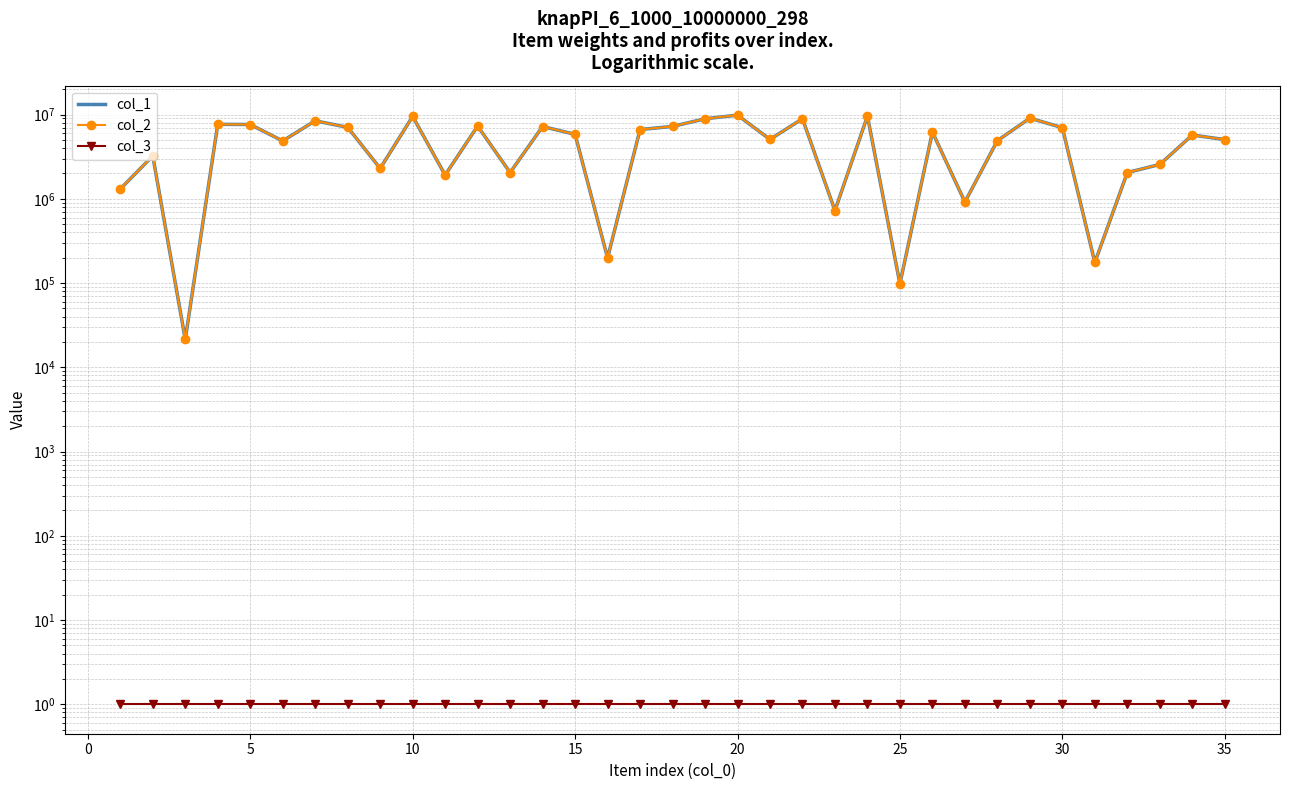

True or false: col_2 and col_1 cross at least once.

False